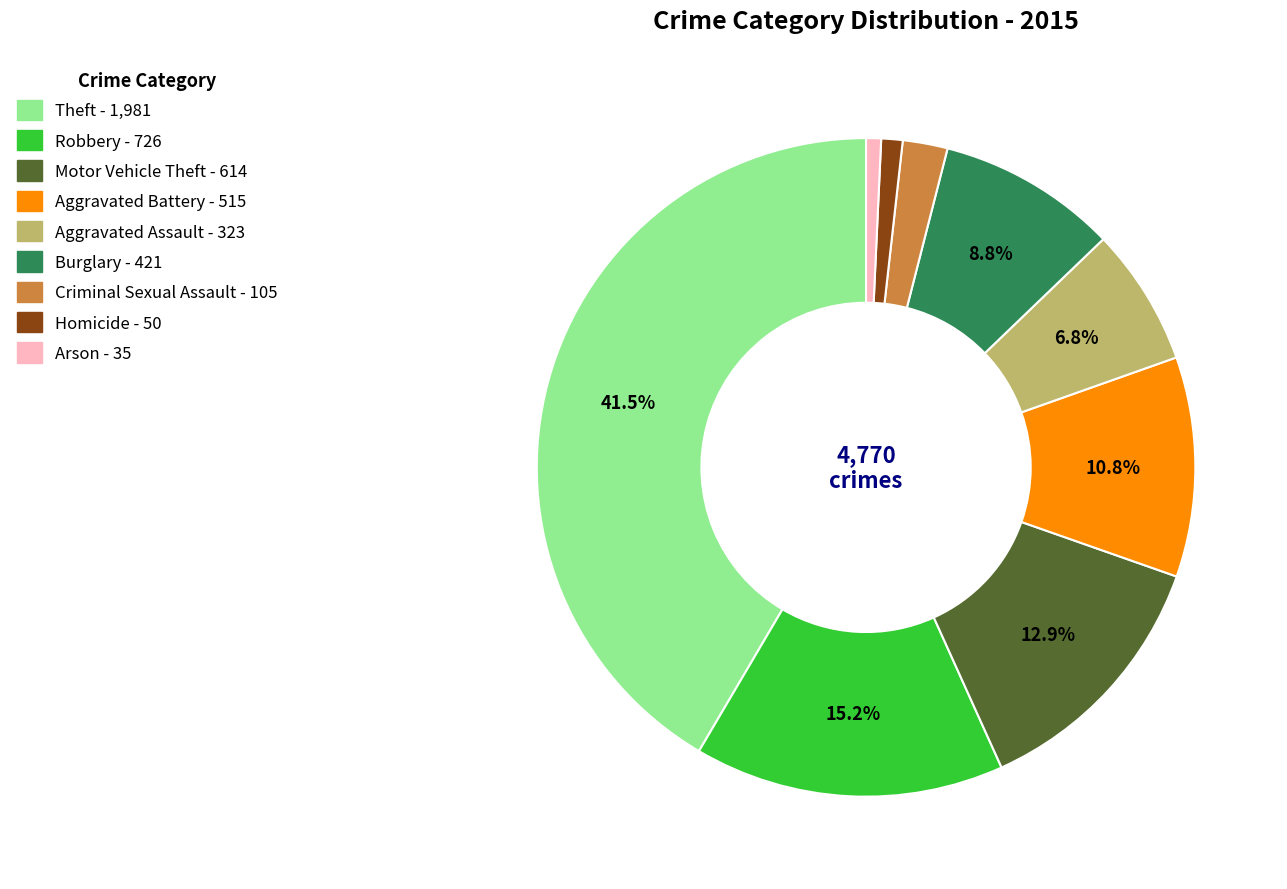

How much of the chart is everything except Aggravated Assault?

93.2%